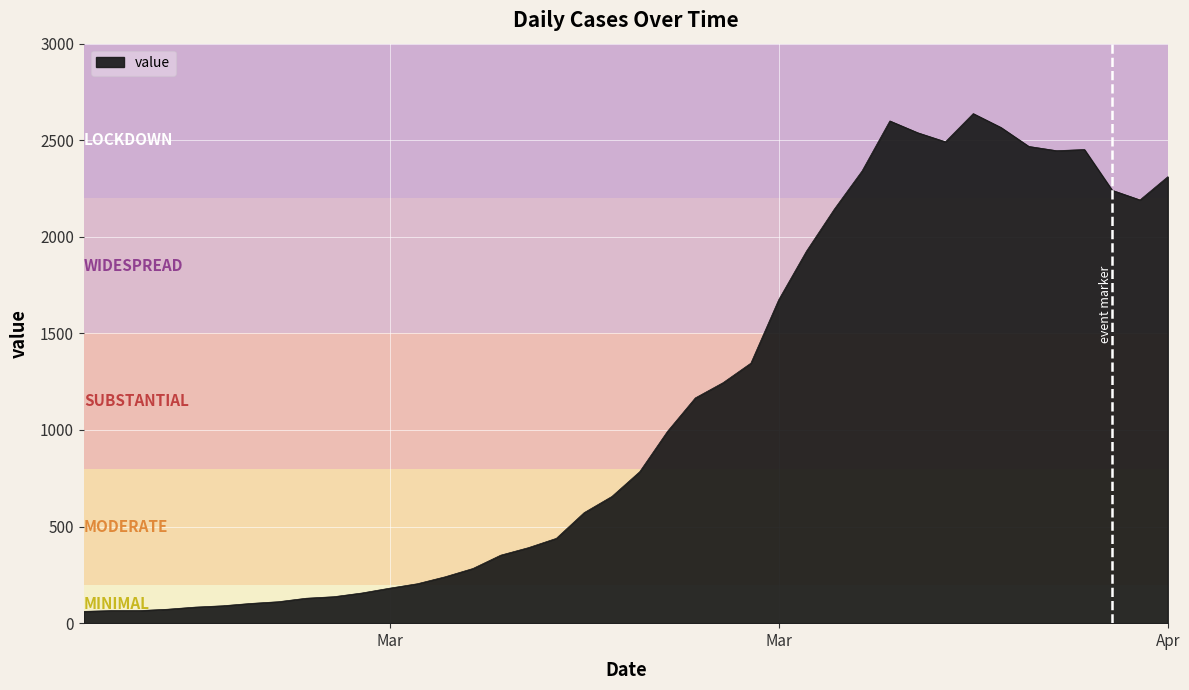

What is the smallest value displayed?

61